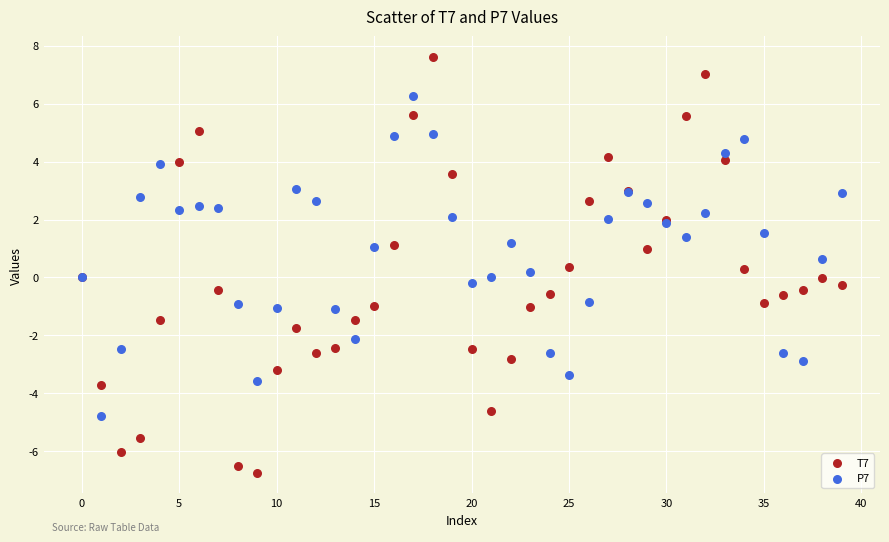

Which series contains the highest Y value?

T7